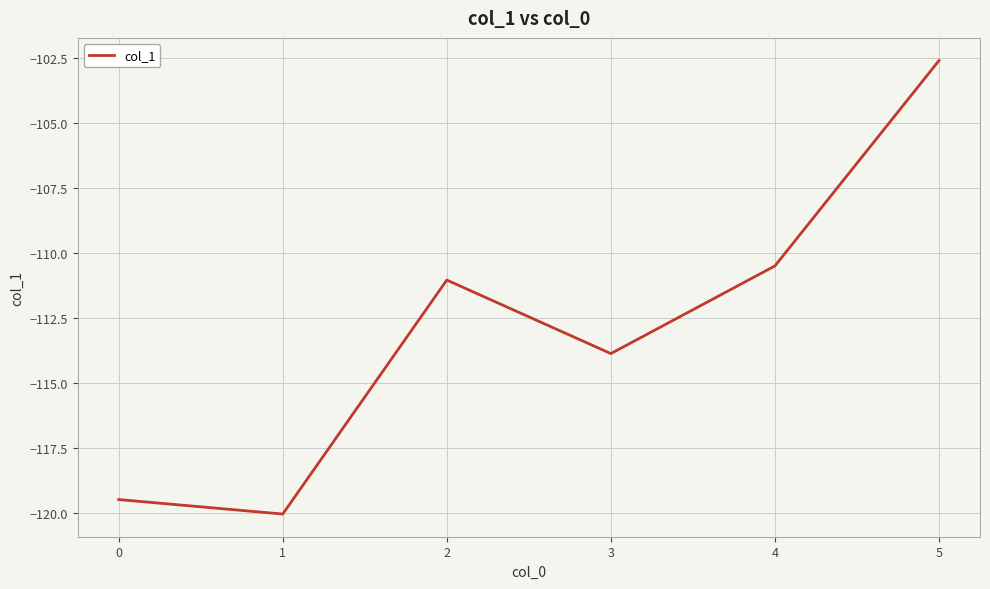

How many interior local valleys (lower than both neighbors) does the data have?

2